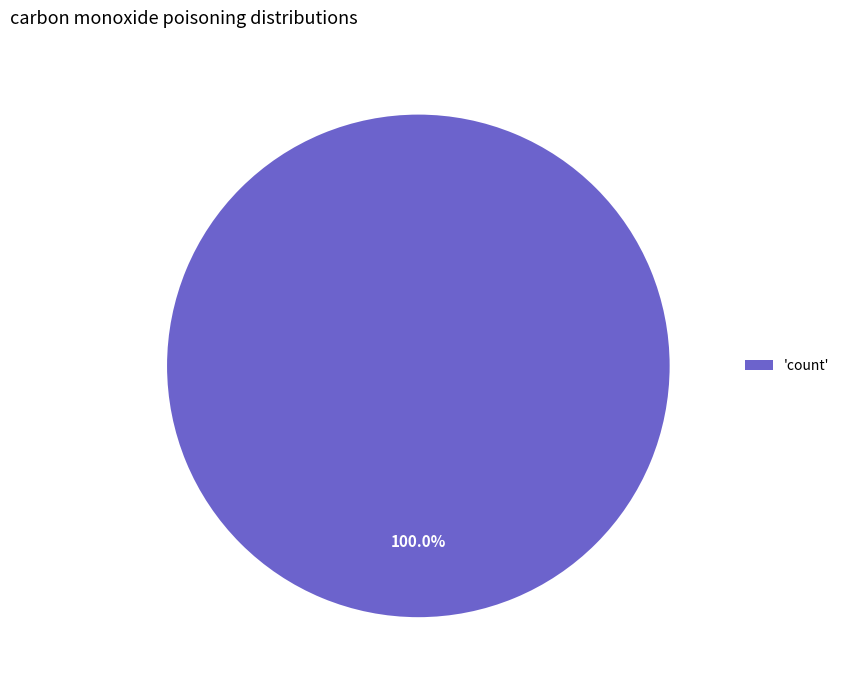

Count the number of slices in the pie.

1